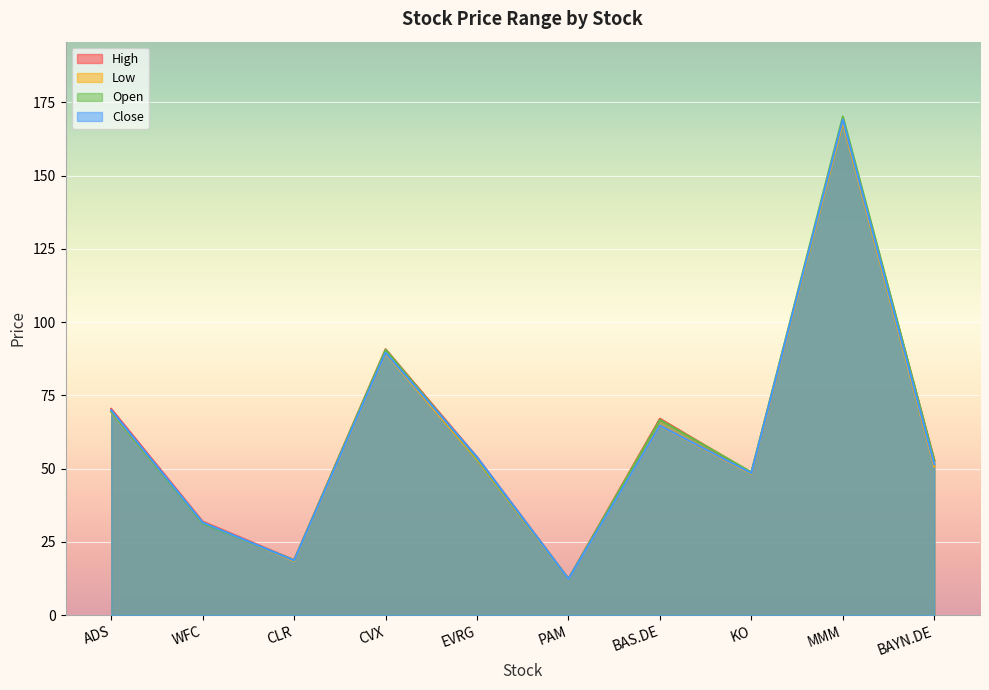

At which label is Low closest to 90?

CVX